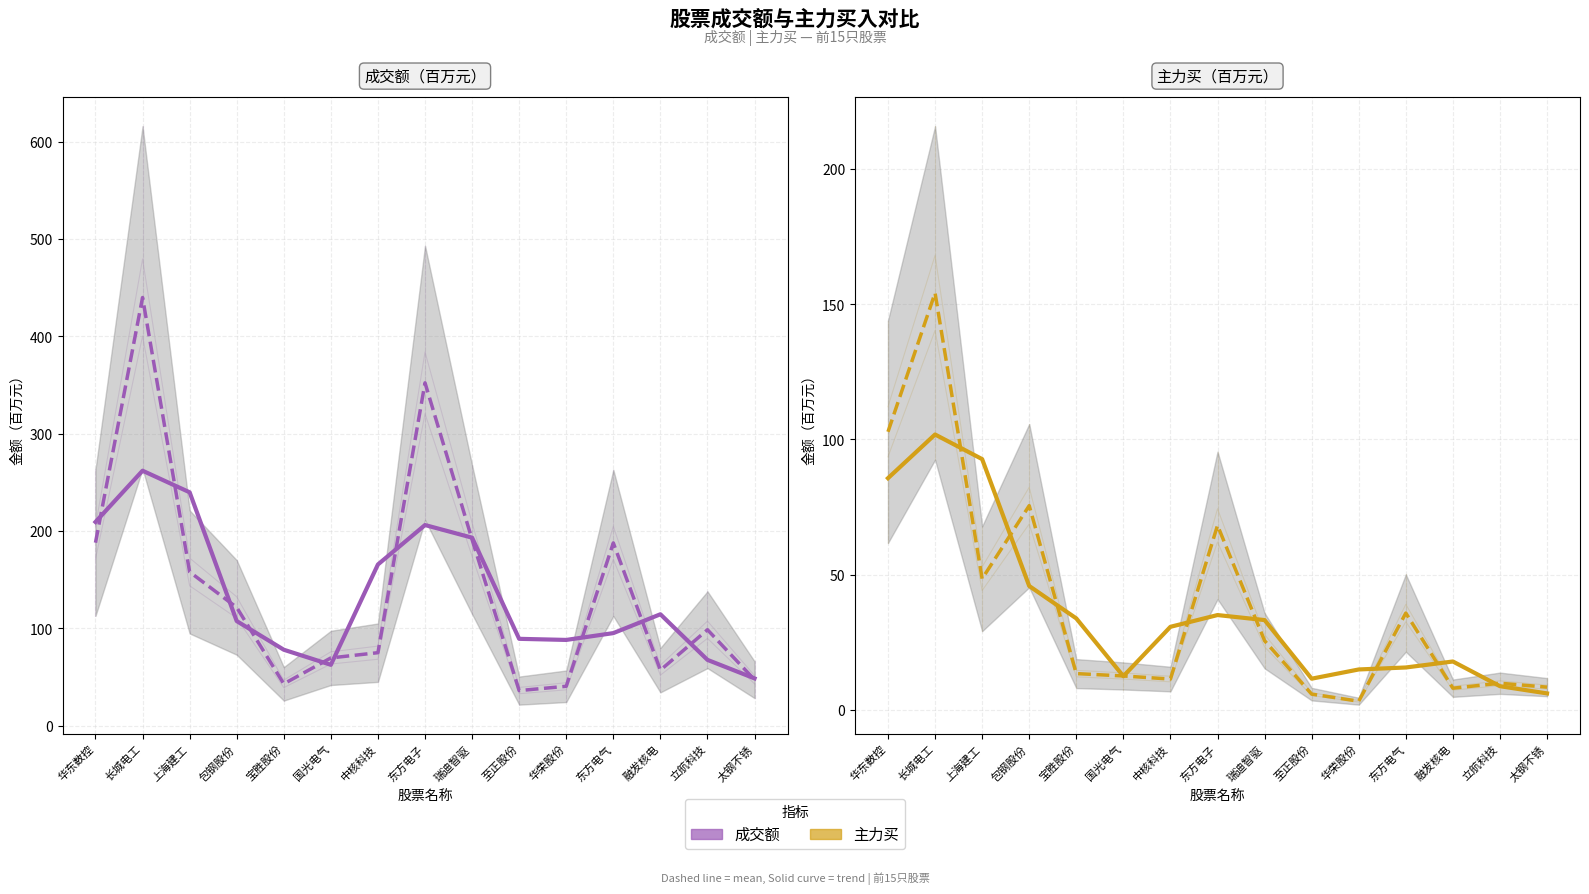

Where do 主力买（百万元） (mean) and 主力买（百万元） first cross each other?

长城电工 and 上海建工